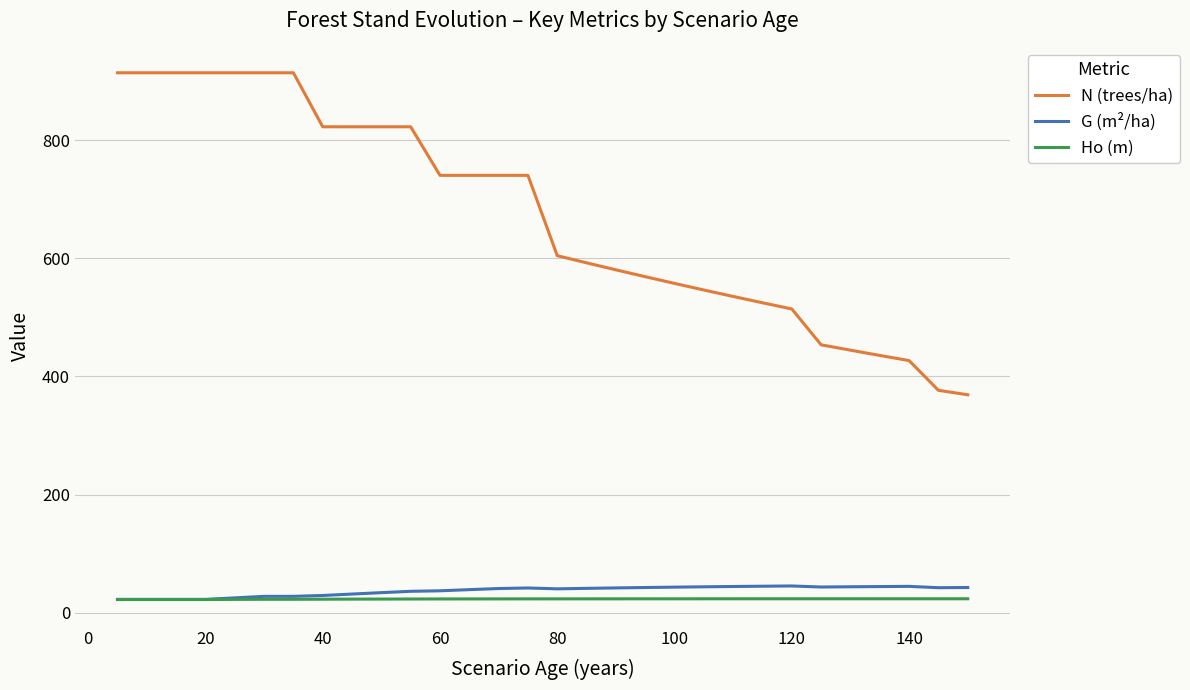

True or false: N (trees/ha) and G (m²/ha) intersect in this chart.

False